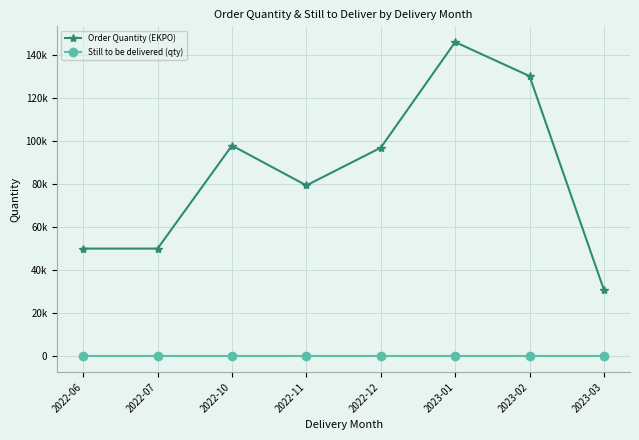

What is the label of the 3rd point from the left?

2022-10